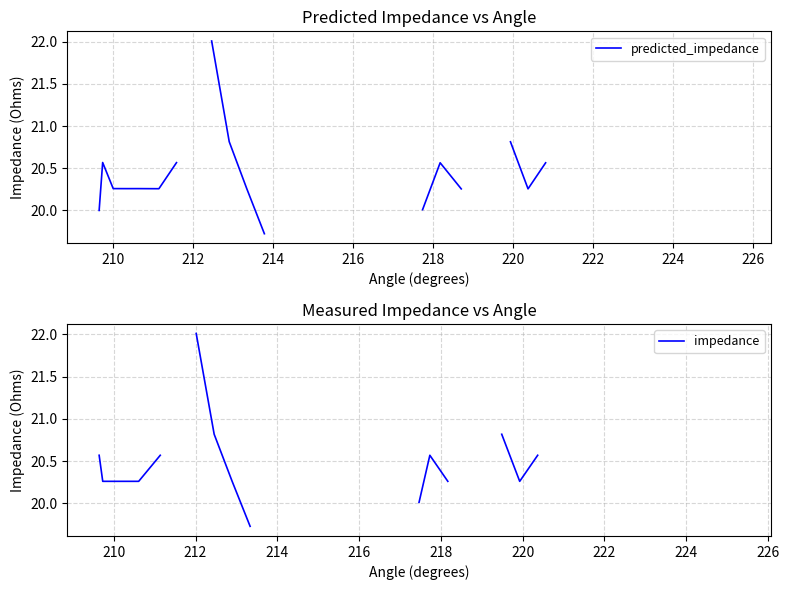

What is the label of the 4th point from the left?

214